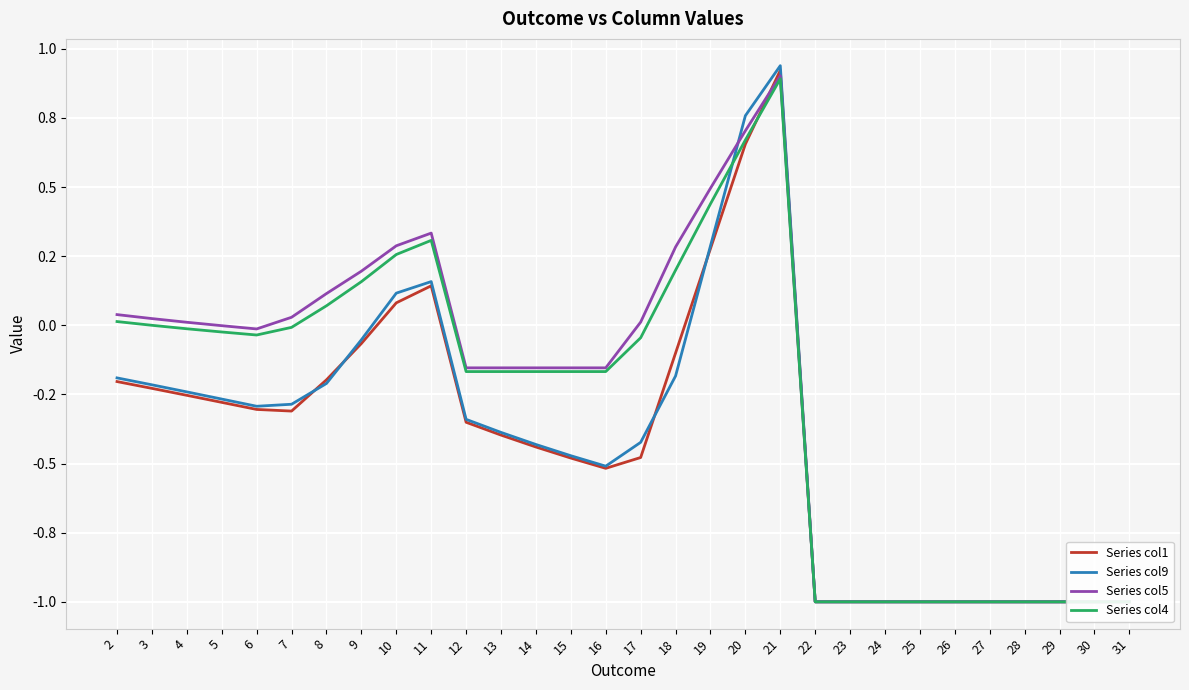

What is the value of the Series col1 point at the 7th from the left?

-0.2